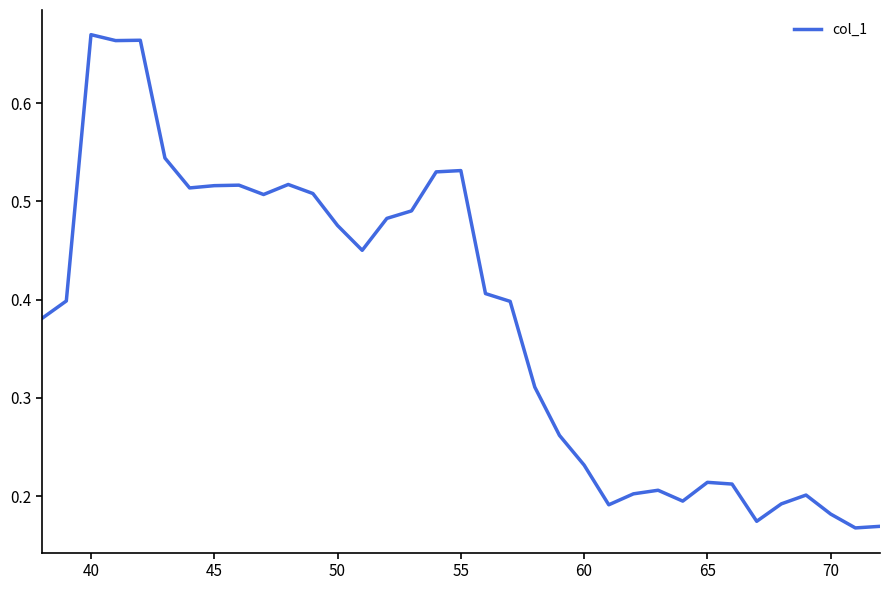

The value at 50 is 0.3. True or false?

False